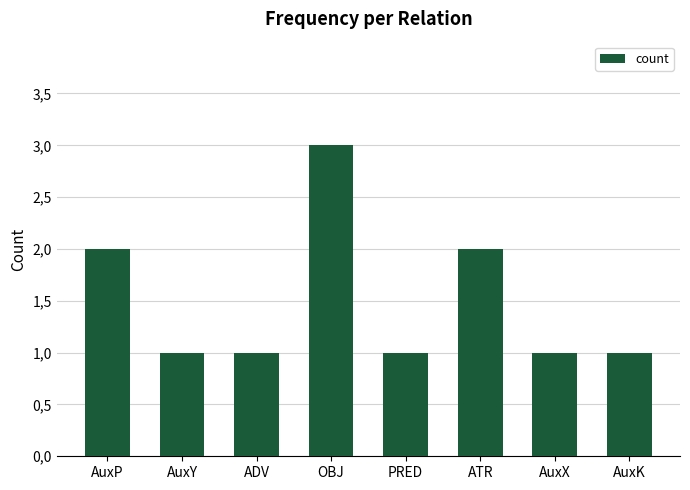

What is the average value?

2